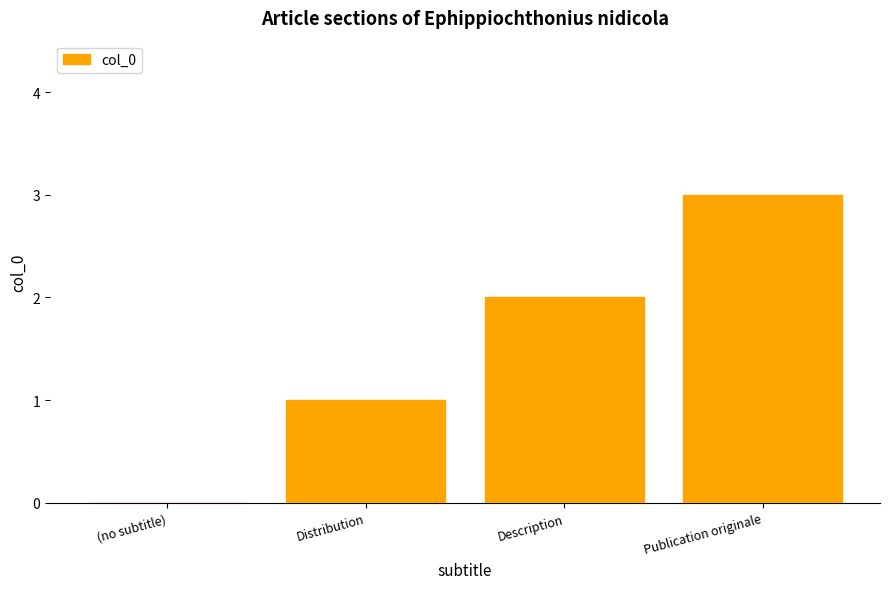

What is the maximum value shown in the chart?

3